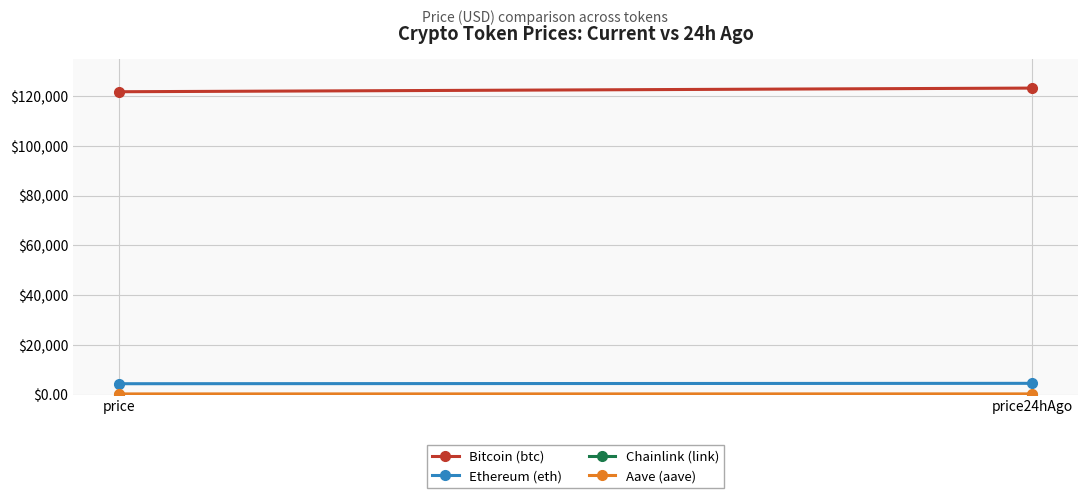

How many Chainlink (link) values are between 22 and 23?

2